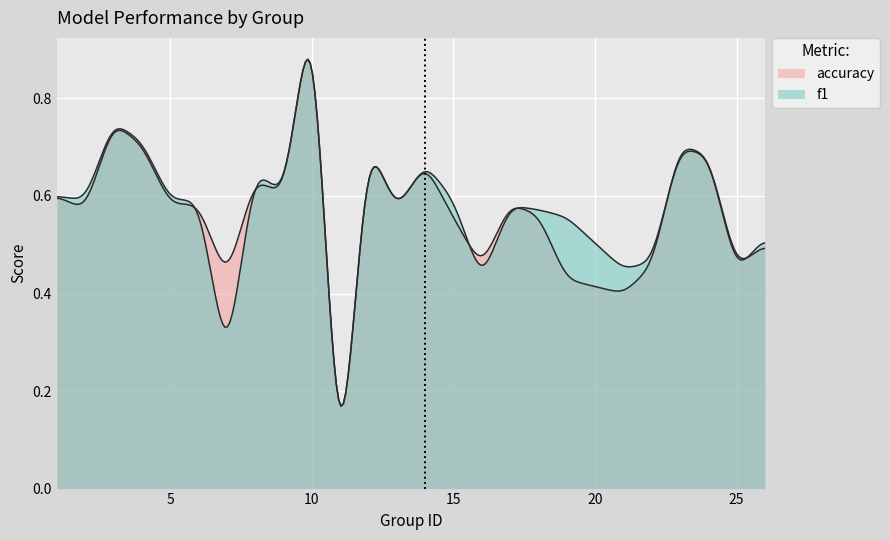

Count the number of data series in this chart.

2